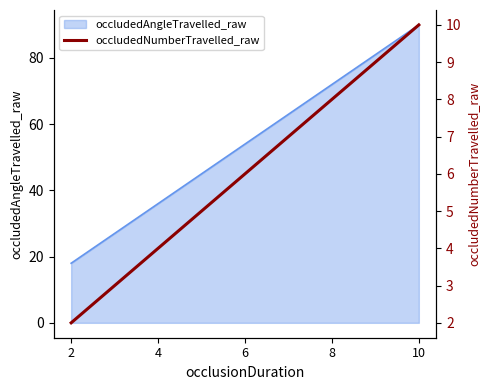

True or false: there are more than 1 points higher than both neighbors.

False